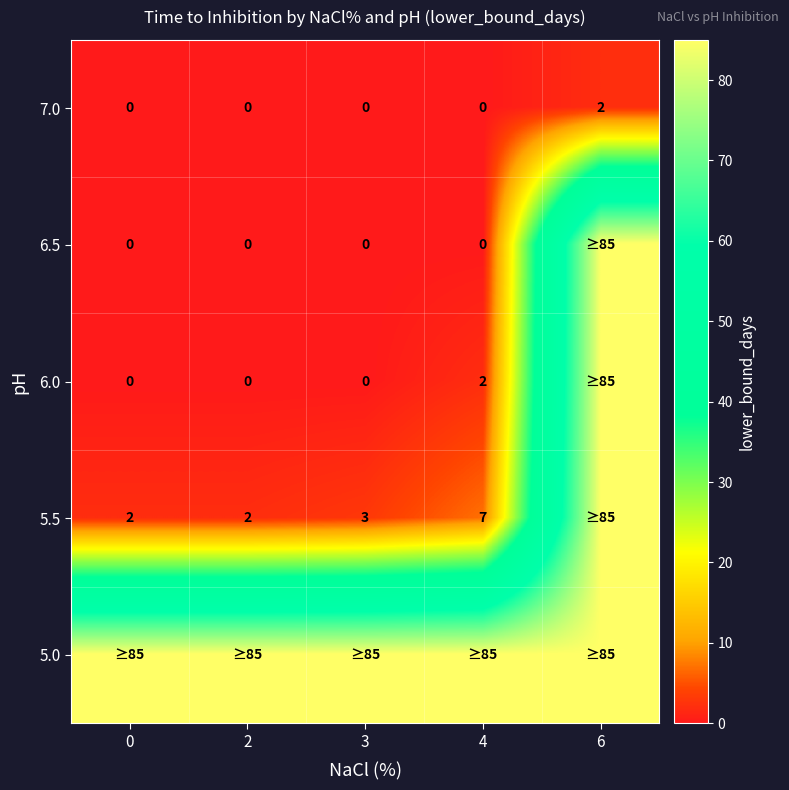

How many values in the 7.0 series exceed 0?

1